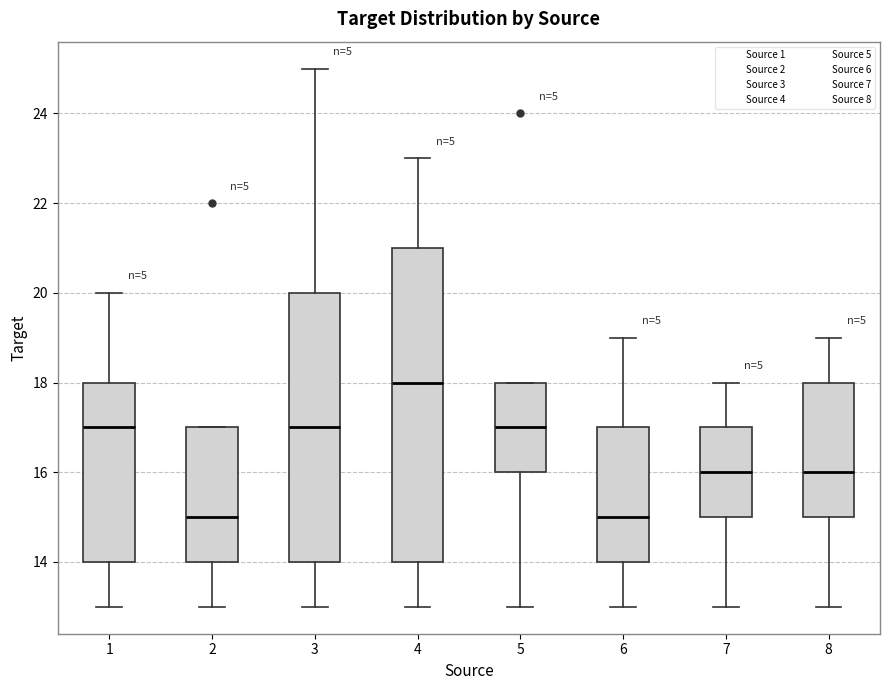

Reading left to right, transcribe this box plot: for each box, give where its median line is, the range the box spans, and where its two whiskers end, as read against the y-axis. The values are not printed on the chart, so give them approximately, as read against the axis.

1: median 17, box 14 to 18, whiskers 13 to 20
2: median 15, box 14 to 17, whiskers 13 to 17
3: median 17, box 14 to 20, whiskers 13 to 25
4: median 18, box 14 to 21, whiskers 13 to 23
5: median 17, box 16 to 18, whiskers 13 to 18
6: median 15, box 14 to 17, whiskers 13 to 19
7: median 16, box 15 to 17, whiskers 13 to 18
8: median 16, box 15 to 18, whiskers 13 to 19